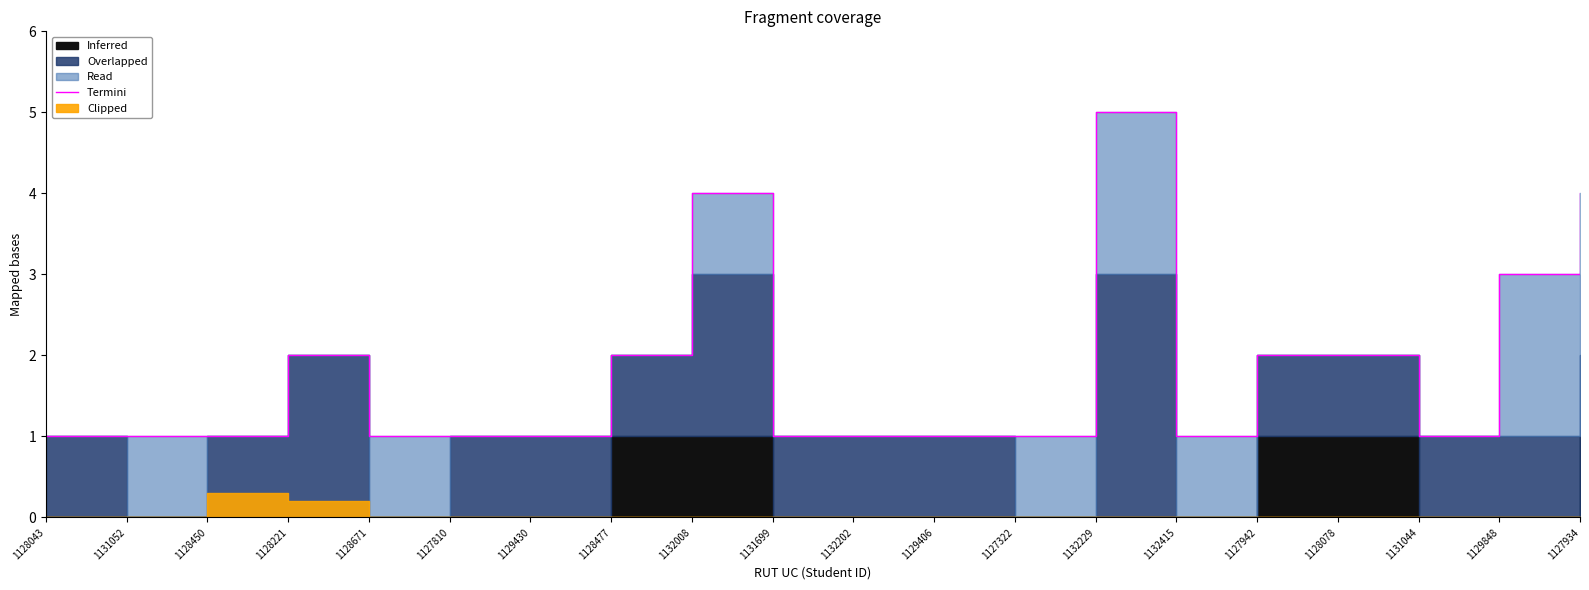

Where is the first local minimum?

1132415